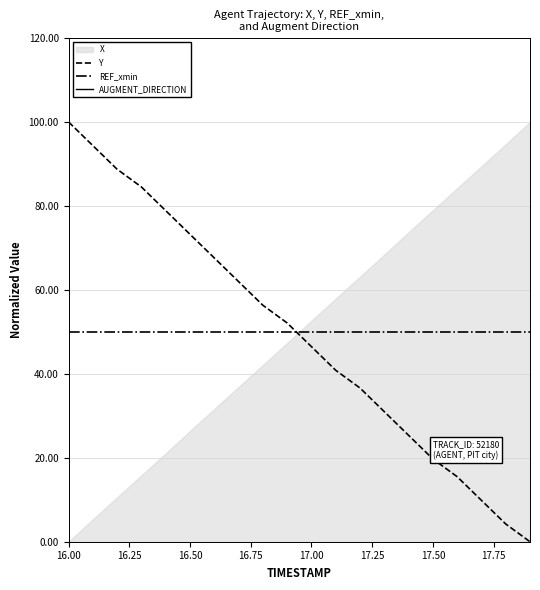

Is it true that REF_xmin equals 76.0 at 17.00?

False